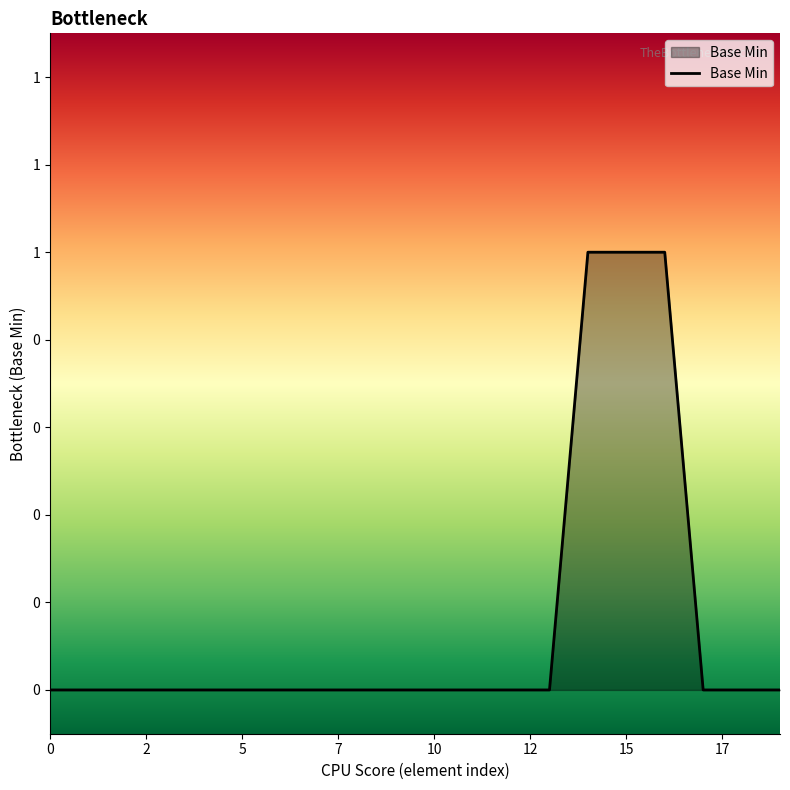

Is this an area chart (filled region under the line)?

Yes